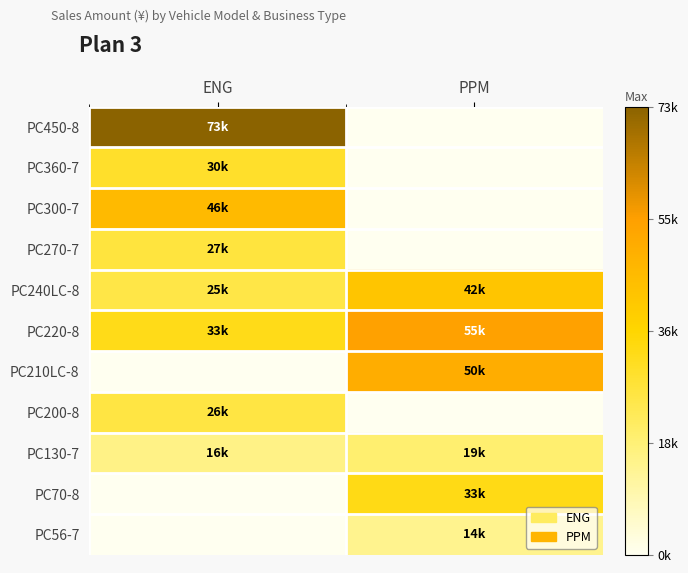

Reading left to right, transcribe all the data shown in this chart.

PC450-8: ENG=73930.0	PPM=0.0
PC360-7: ENG=30100.5	PPM=0.0
PC300-7: ENG=46488.0	PPM=0.0
PC270-7: ENG=27427.0	PPM=0.0
PC240LC-8: ENG=25842.1	PPM=42455.0
PC220-8: ENG=33127.0	PPM=55068.0
PC210LC-8: ENG=0.0	PPM=50644.0
PC200-8: ENG=26308.0	PPM=0.0
PC130-7: ENG=16037.0	PPM=19602.0
PC70-8: ENG=0.0	PPM=33600.0
PC56-7: ENG=0.0	PPM=14916.2